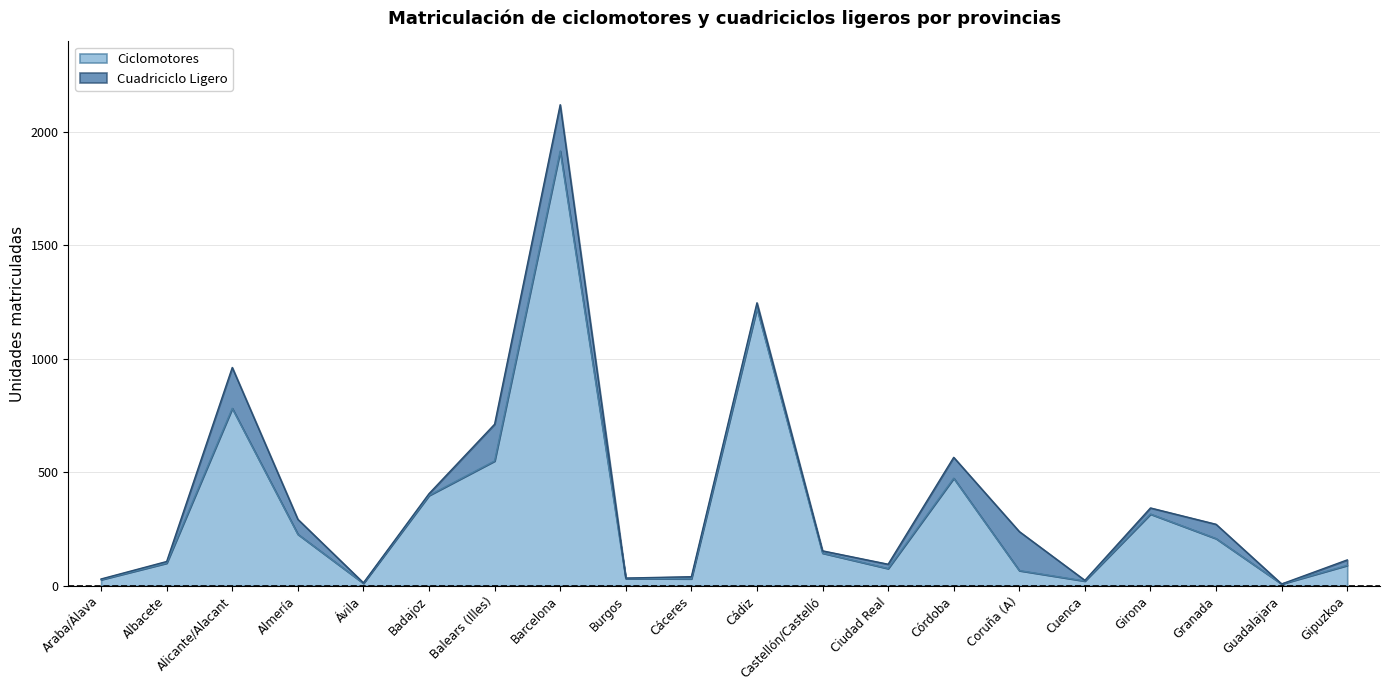

The chart shows a value of 115 at Coruña (A). True or false?

False